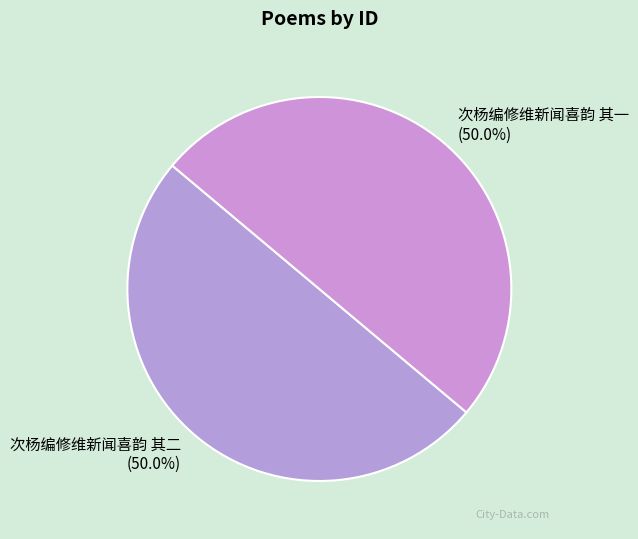

What percentage do 次杨编修维新闻喜韵 其一 and 次杨编修维新闻喜韵 其二 together represent?

100.0%